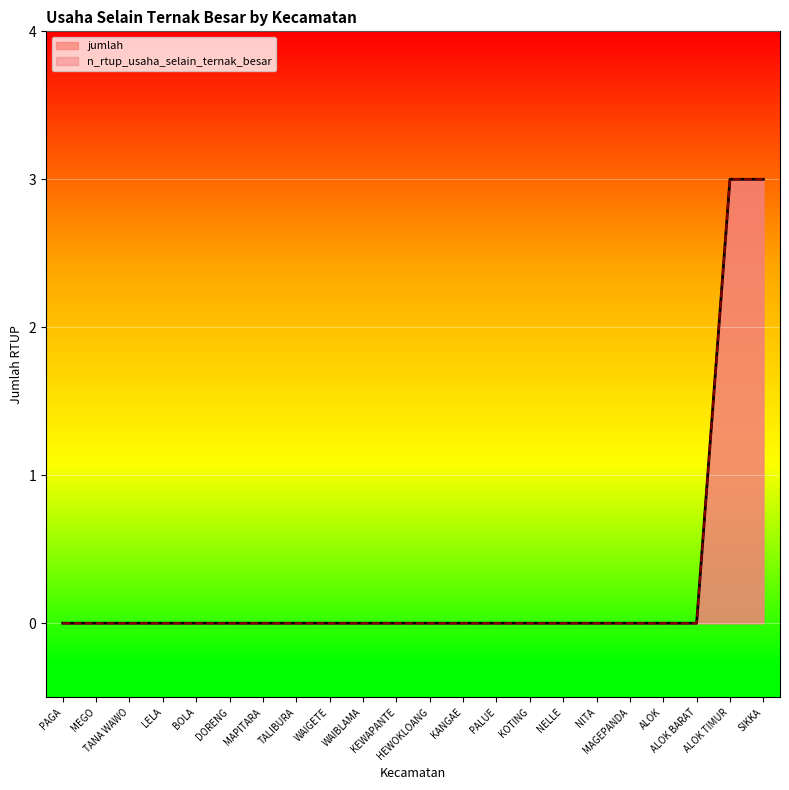

How many distinct data groups are displayed?

2